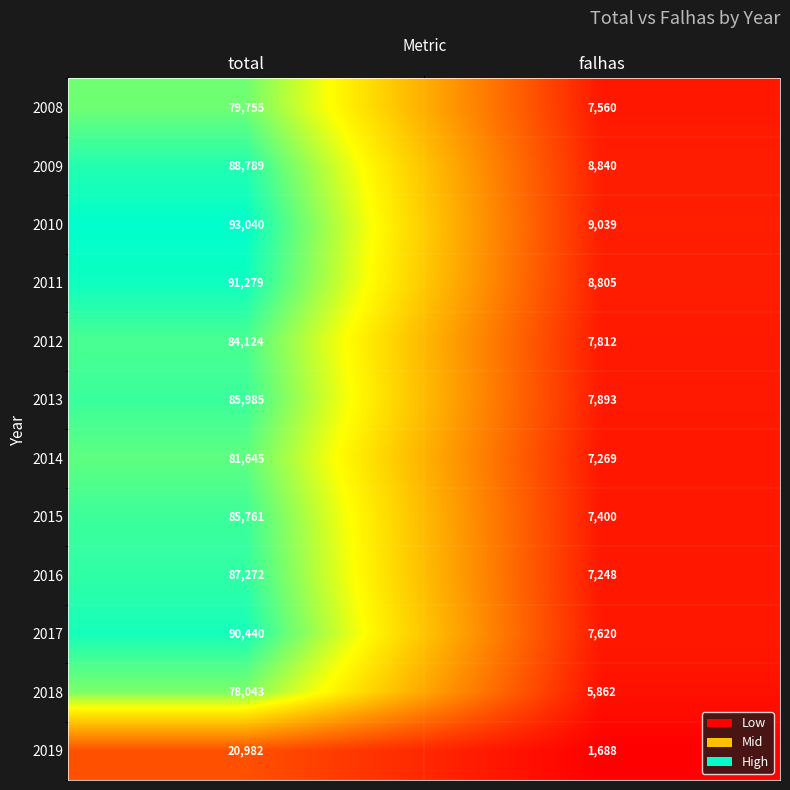

Which category has the lowest value across all series?

falhas